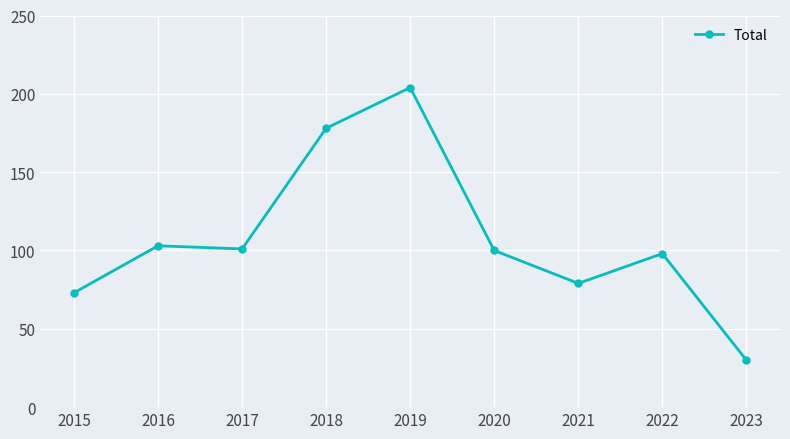

What is the value of the 2nd point from the left?

103